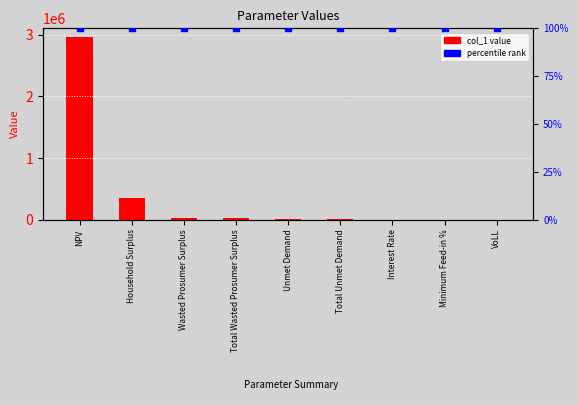

Which series has the largest Y range (max minus min)?

col_1